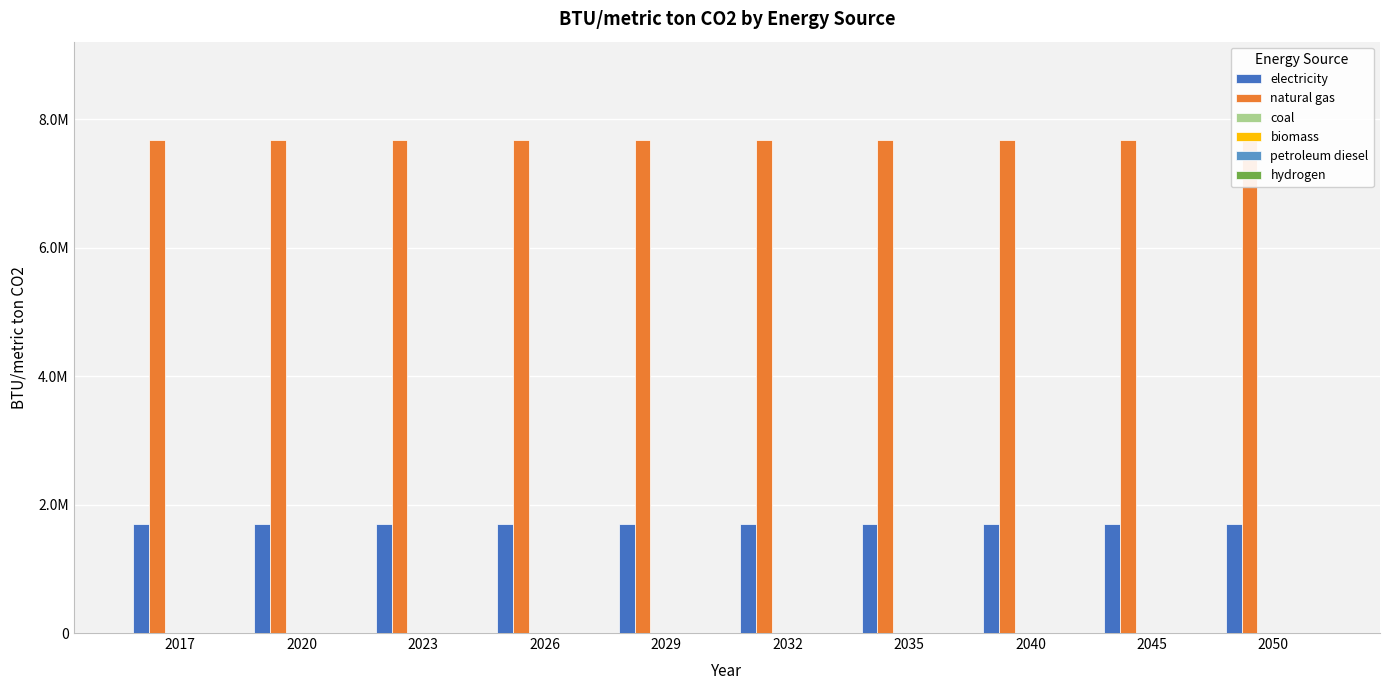

Which category has the highest value across all series?

2017